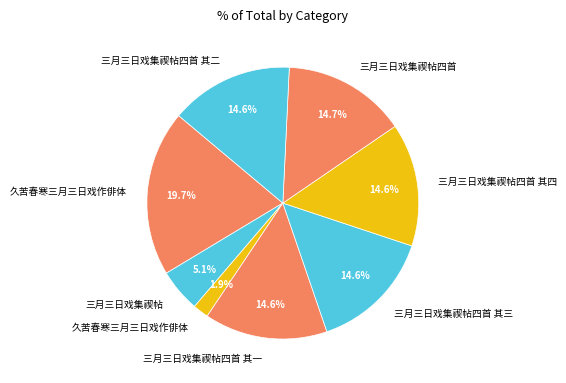

To the nearest percent, what is the average slice percentage?

12%